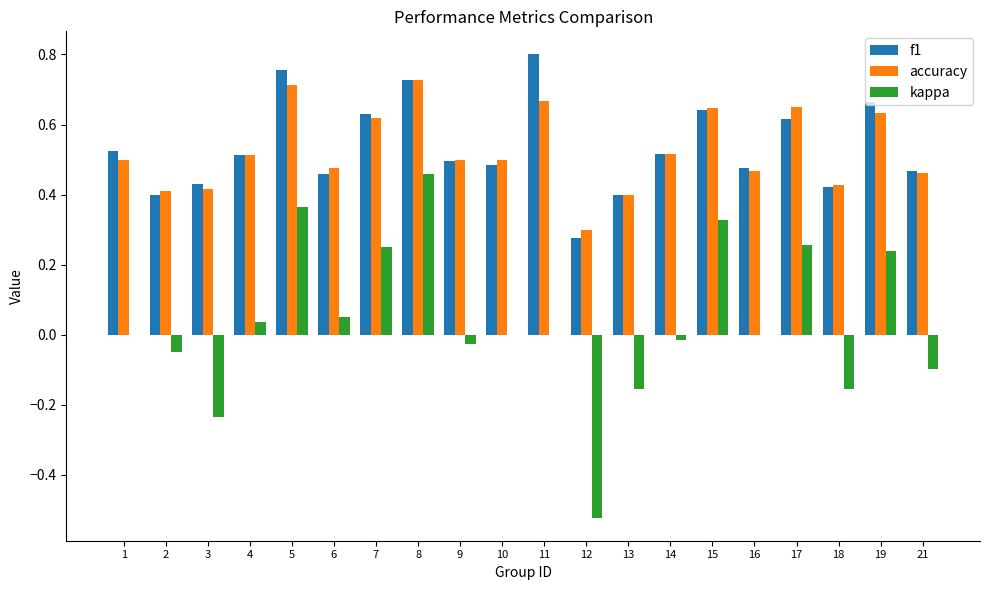

The f1 series shows 0.6 at 3. True or false?

False